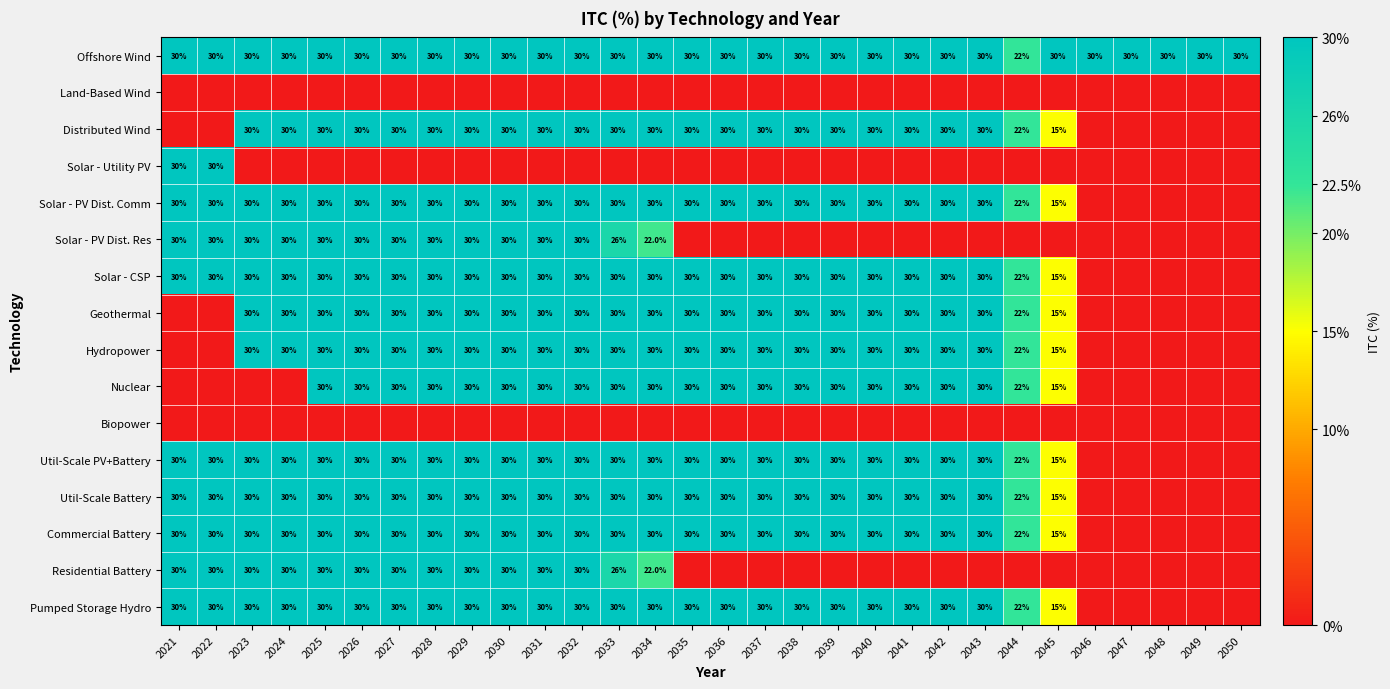

What is the spread (max minus min) of values at 2050?

0.3